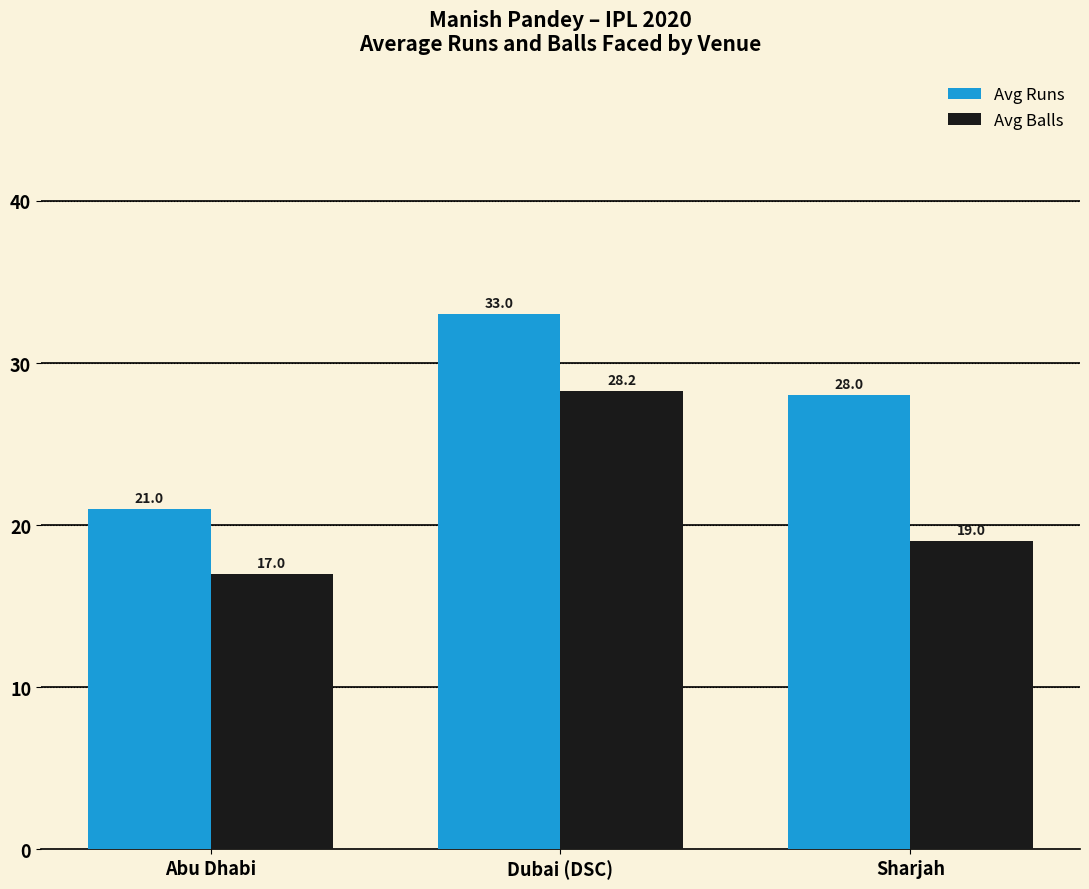

What is the average value of the Avg Runs series?

27.3